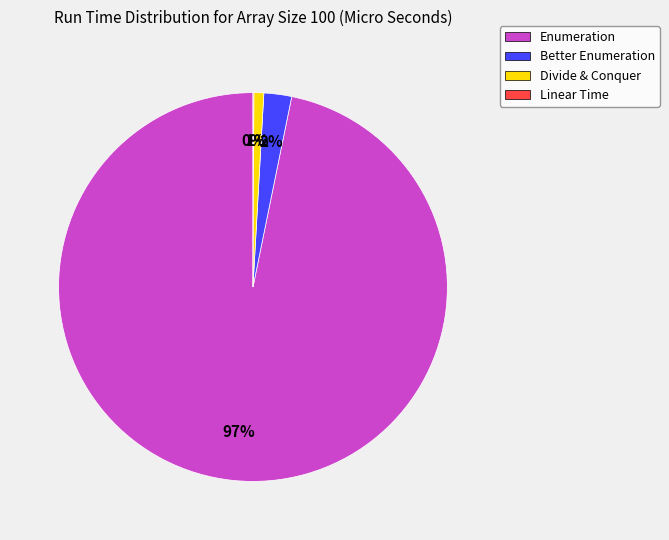

Which category has the biggest portion of the pie?

Enumeration